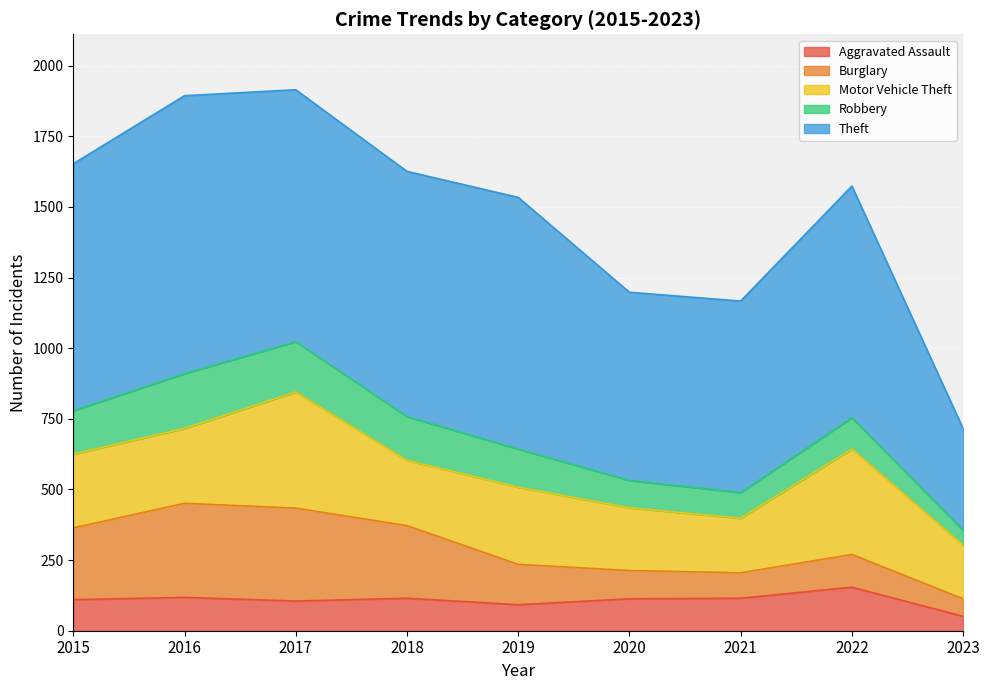

How many lines are shown in the chart?

5